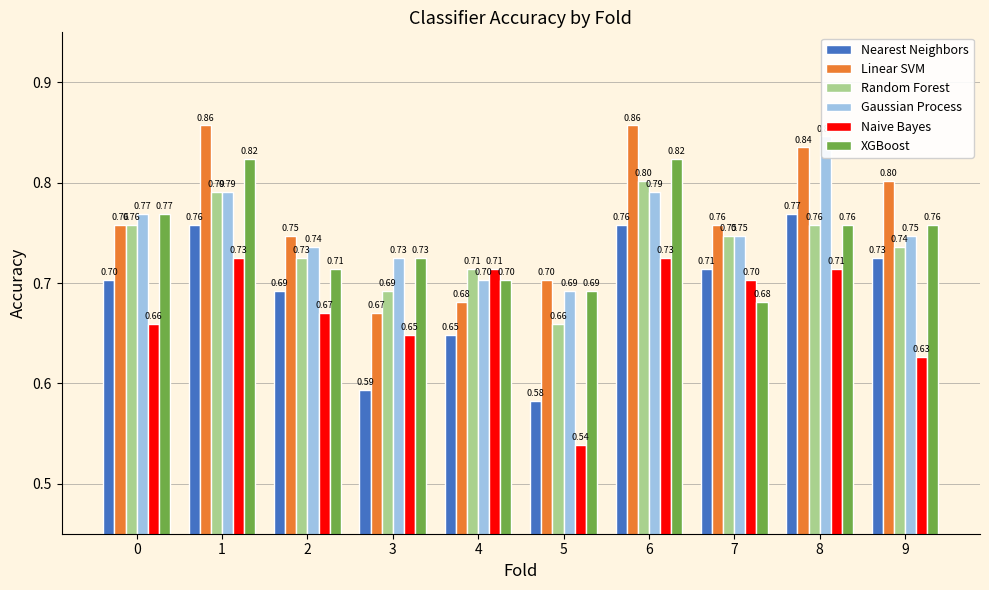

What is the difference between the maximum and second lowest values in the Gaussian Process series?

0.1